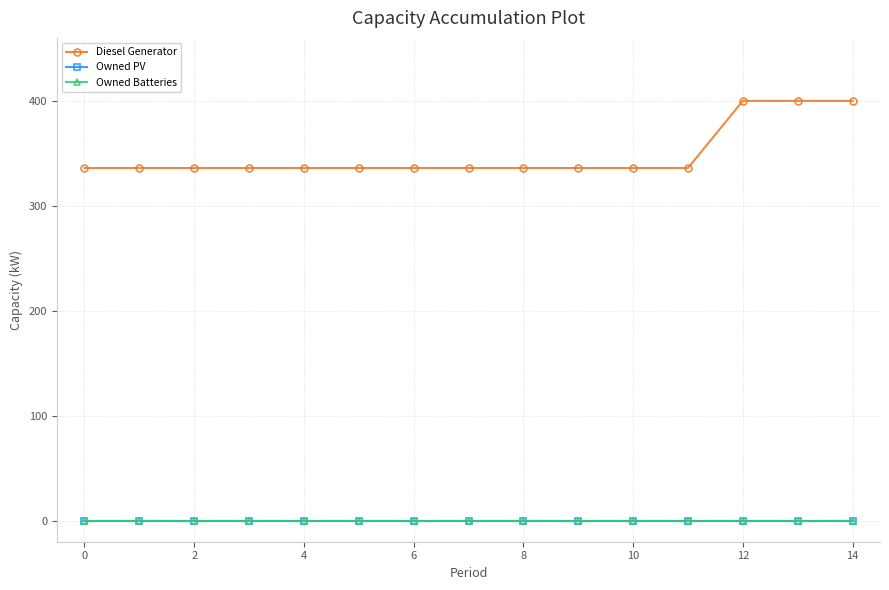

Does the chart have visible grid lines?

Yes